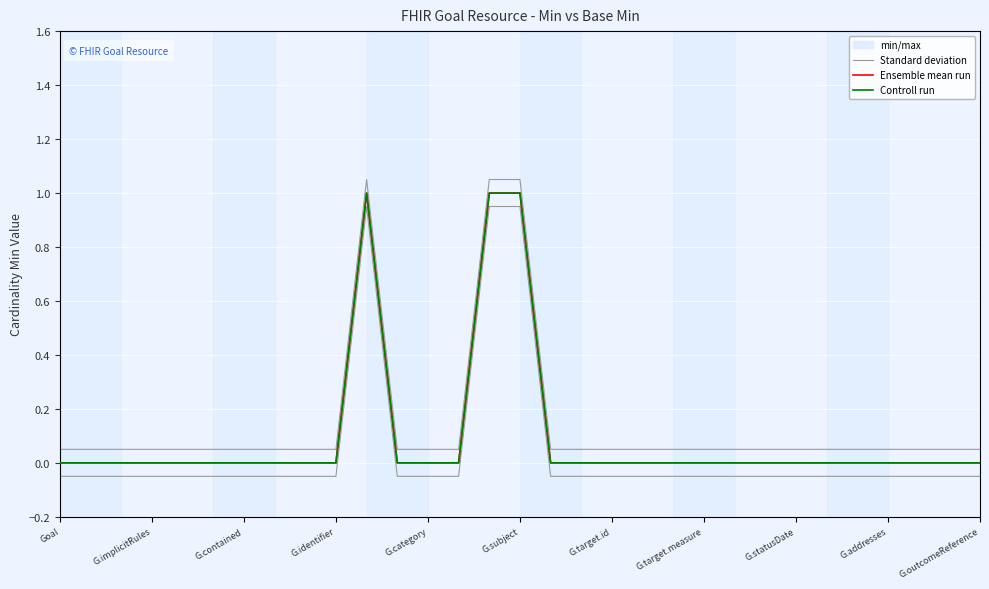

True or false: Controll run and Ensemble mean run intersect in this chart.

False